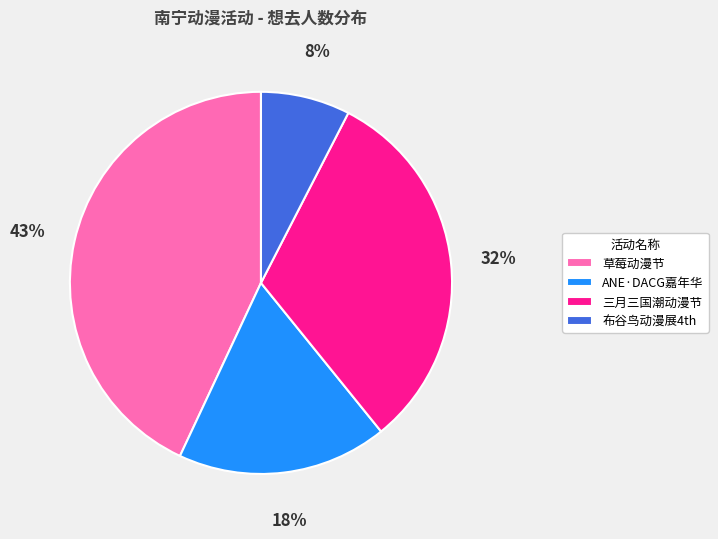

Does any single category account for the majority?

No